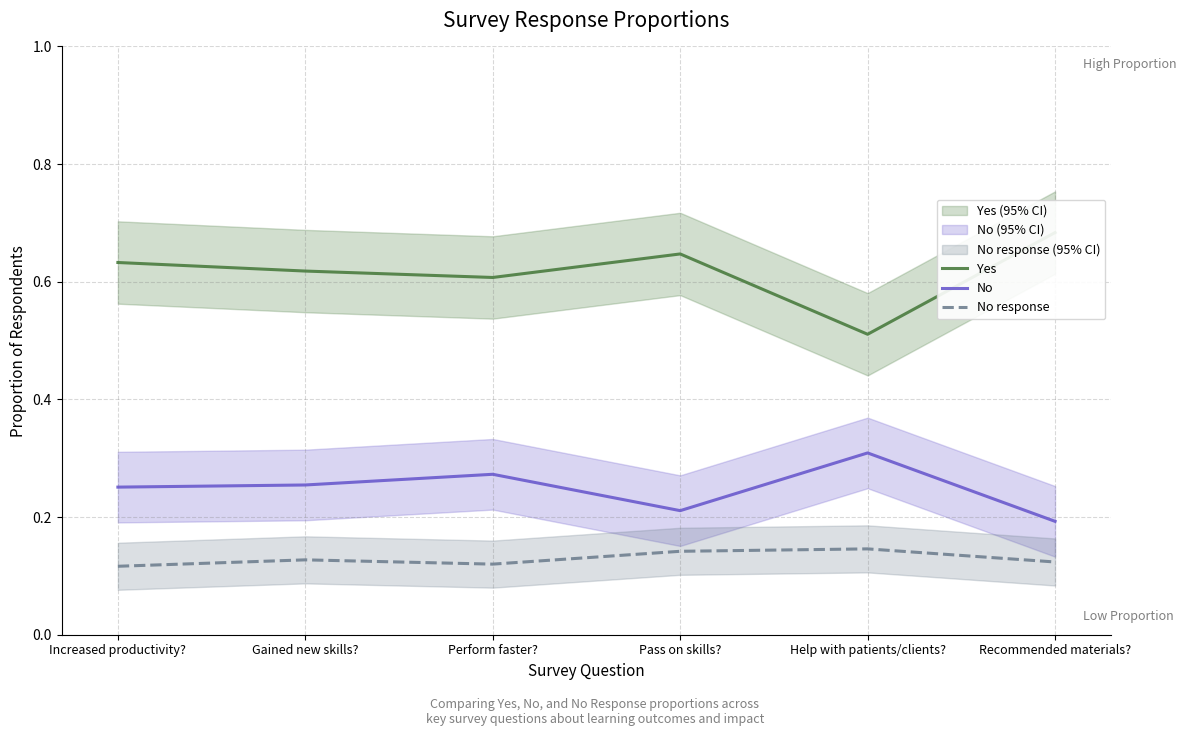

In Yes, how many points are lower than both neighbors (excluding endpoints)?

2